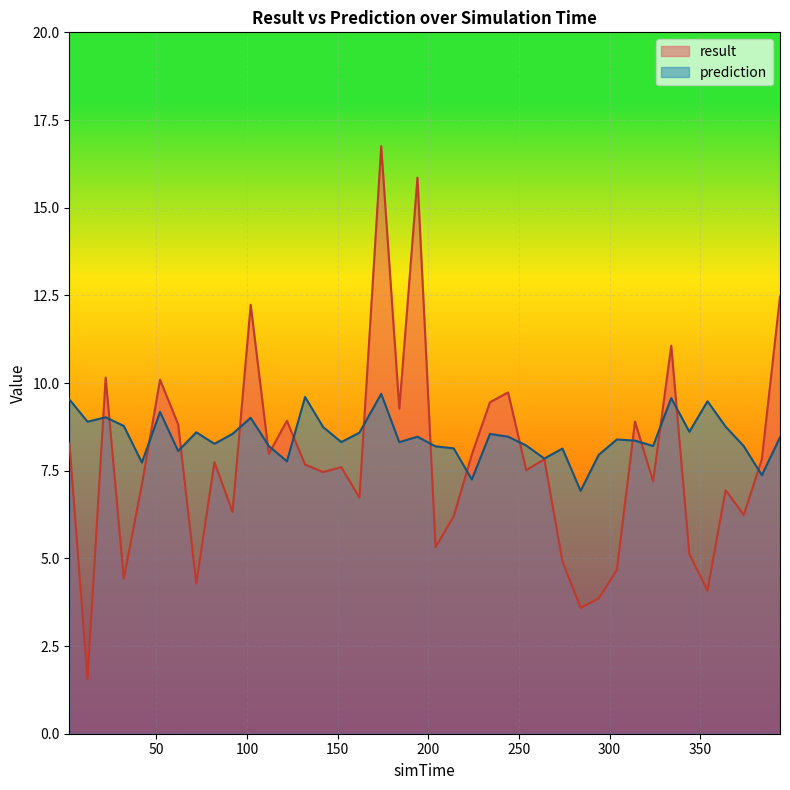

Reading right to left, transcribe all the data shown in this chart.

result: 394=12.5	384=7.8	374=6.2	364=6.9	354=4.1	344=5.1	334=11.1	324=7.2	314=8.9	304=4.7	294=3.9	284=3.6	274=4.9	264=7.8	254=7.5	244=9.7	234=9.5	224=8.0	214=6.2	204=5.3	194=15.9	184=9.3	174=16.8	162=6.7	152=7.6	142=7.5	132=7.7	122=8.9	112=8.0	102=12.2	92=6.3	82=7.7	72=4.3	62=8.8	52=10.1	42=7.1	32=4.4	22=10.2	12=1.6	2=8.3
prediction: 394=8.5	384=7.4	374=8.2	364=8.8	354=9.5	344=8.6	334=9.6	324=8.2	314=8.4	304=8.4	294=8.0	284=6.9	274=8.1	264=7.8	254=8.2	244=8.5	234=8.5	224=7.2	214=8.1	204=8.2	194=8.5	184=8.3	174=9.7	162=8.6	152=8.3	142=8.7	132=9.6	122=7.8	112=8.2	102=9.0	92=8.6	82=8.3	72=8.6	62=8.1	52=9.2	42=7.7	32=8.8	22=9.0	12=8.9	2=9.5